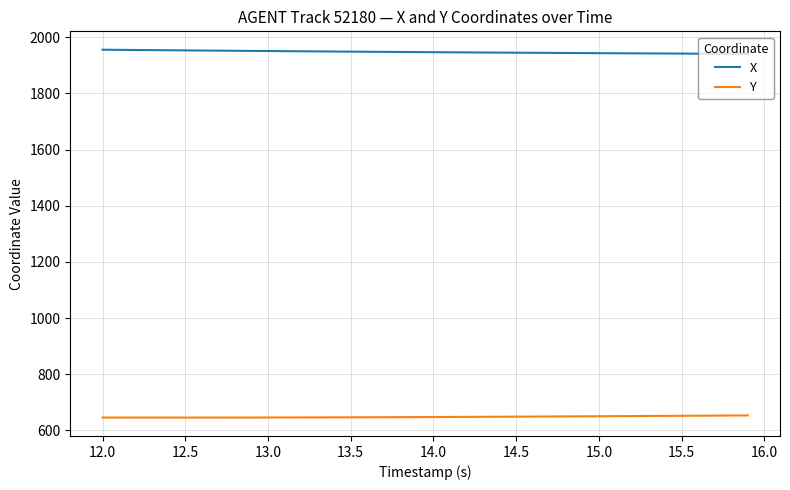

Which series has the largest total across all categories?

X